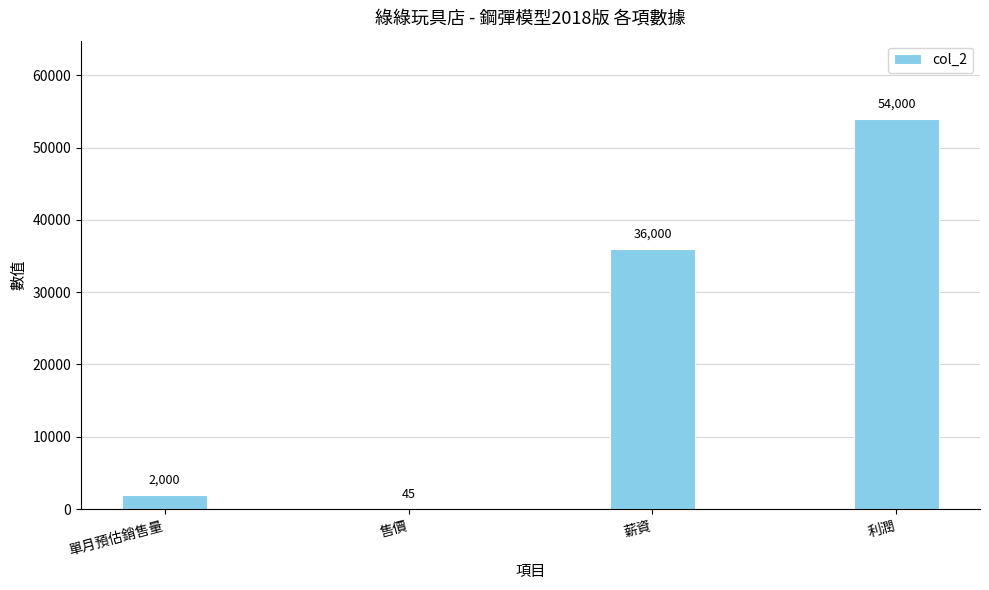

The value at 薪資 is 36000. True or false?

True